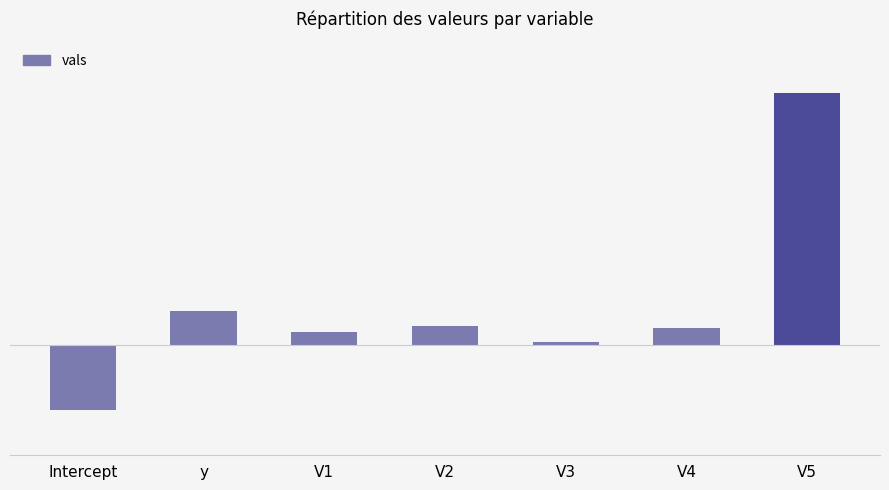

Reading right to left, what are all the values shown in this chart?

V5=4.6	V4=0.3	V3=0.0	V2=0.3	V1=0.2	y=0.6	Intercept=-1.2